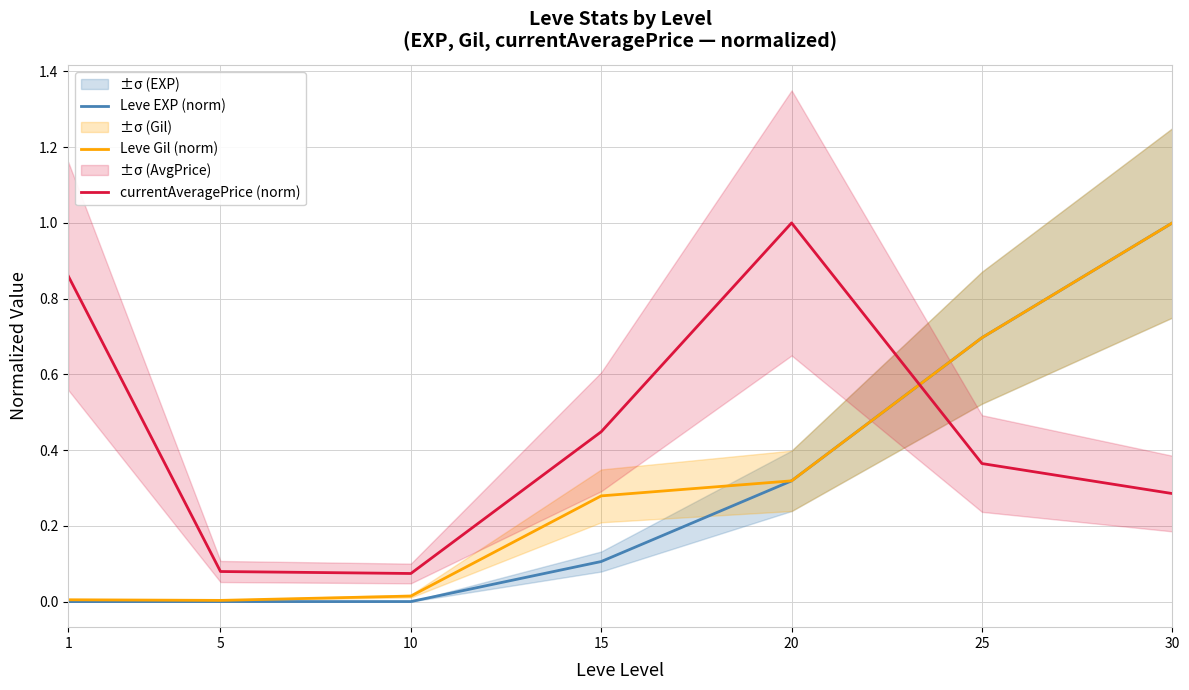

Which series ends up on top after the final intersection of Leve Gil (norm) and currentAveragePrice (norm)?

Leve Gil (norm)